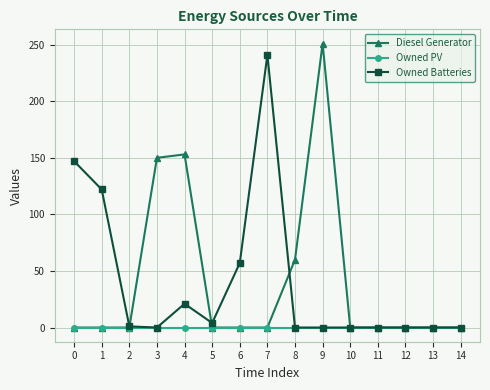

What is the highest value of the Owned Batteries series?

241